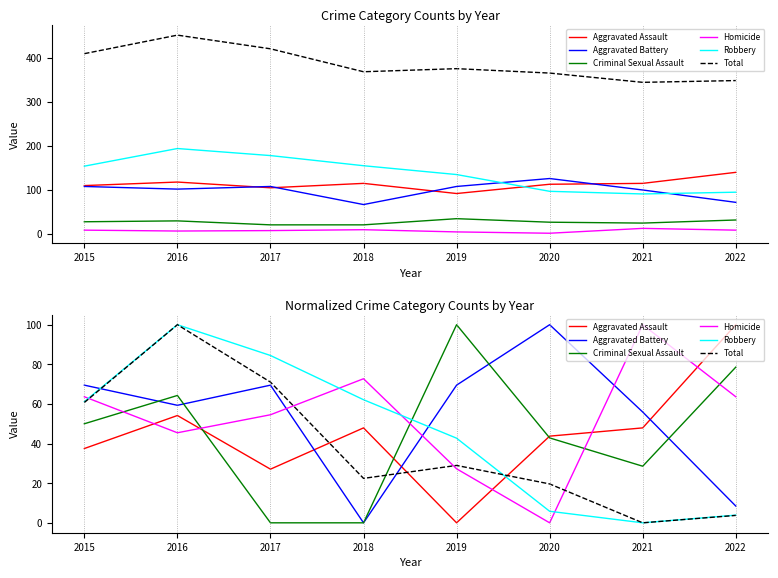

Rank the series at 2021 from lowest to highest value.

Robbery, Total, Criminal Sexual Assault, Aggravated Assault, Aggravated Battery, Homicide